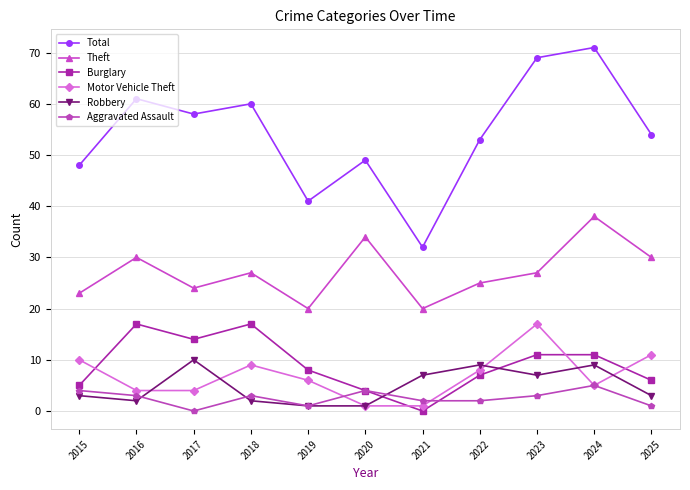

What is the average value of the Total series?

54